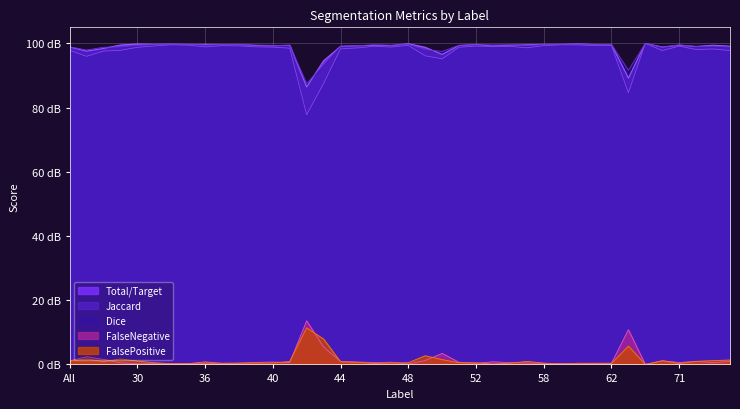

How many data points does each series have?

40